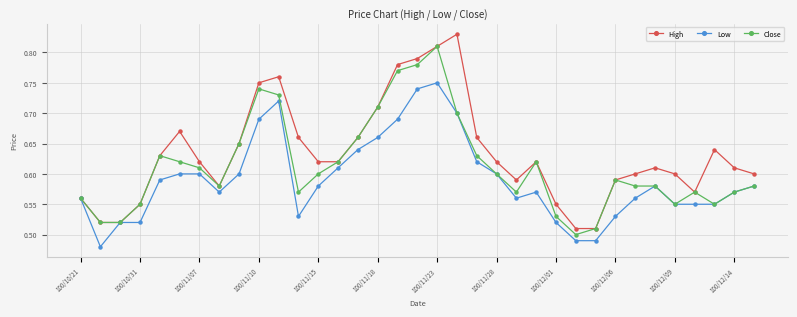

At how many categories does at least one series exceed 0?

35